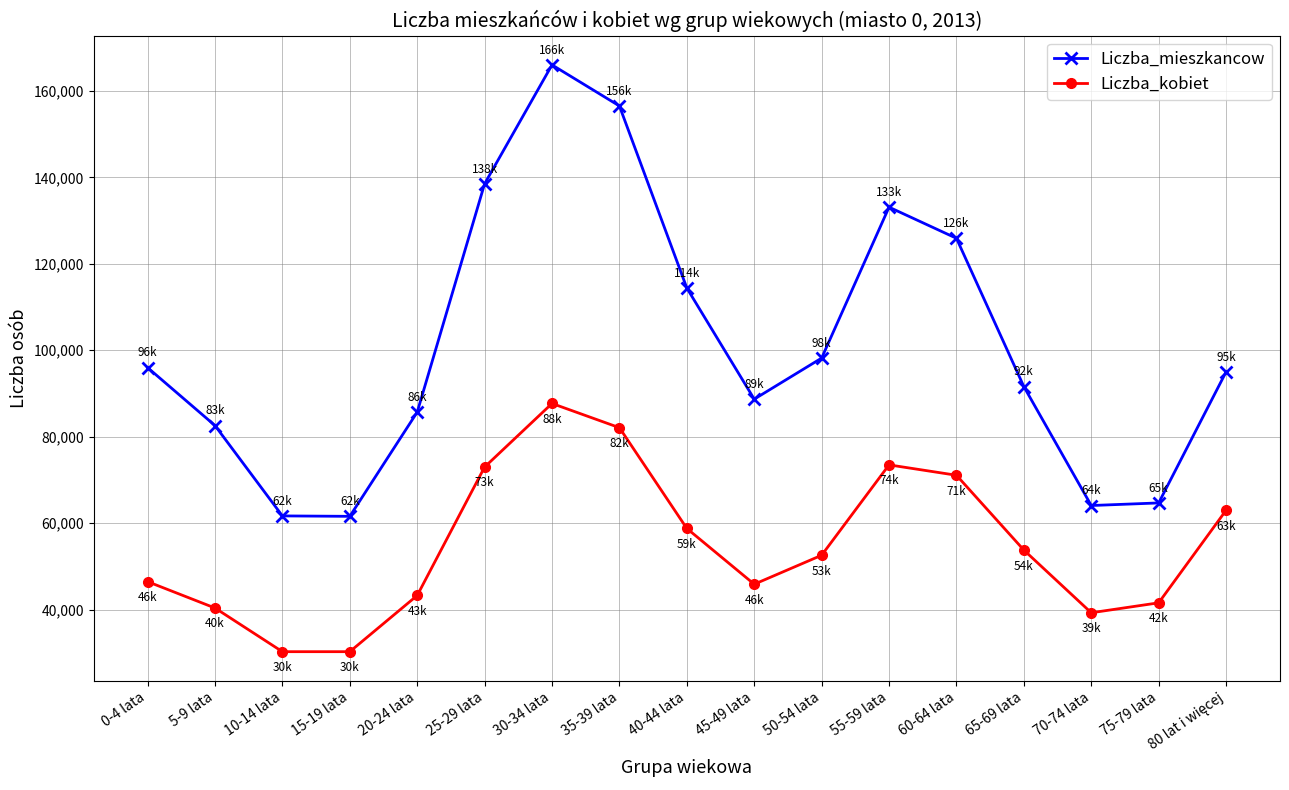

What is the average value of the Liczba_mieszkancow series?

101429